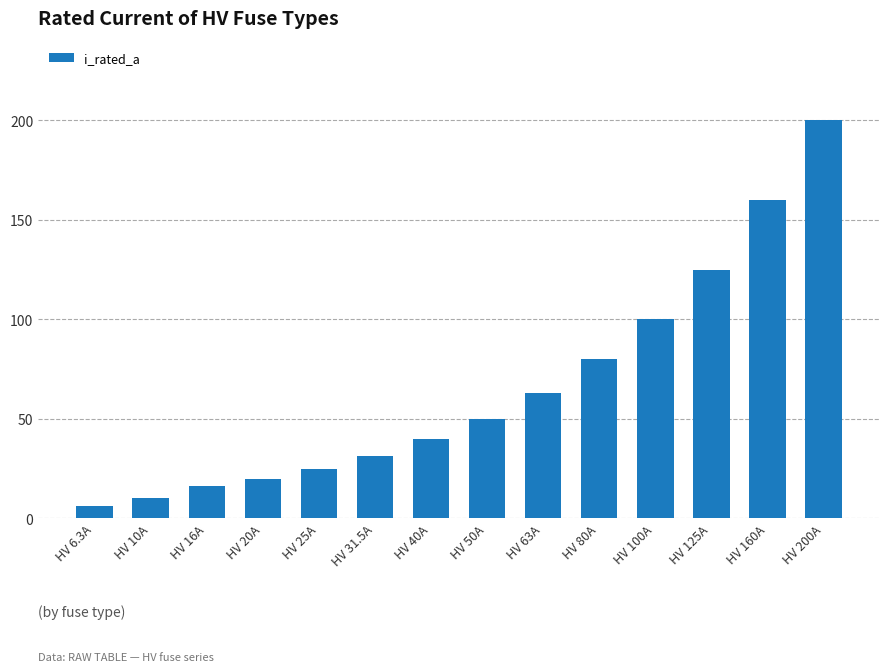

Rank the categories by value from lowest to highest.

HV 6.3A, HV 10A, HV 16A, HV 20A, HV 25A, HV 31.5A, HV 40A, HV 50A, HV 63A, HV 80A, HV 100A, HV 125A, HV 160A, HV 200A